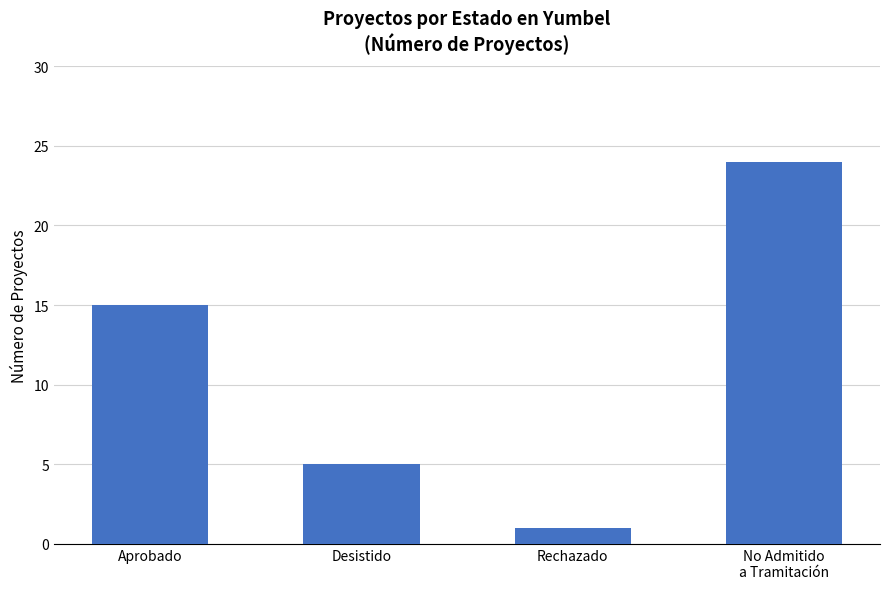

What is the label of the 3rd bar from the left?

Rechazado